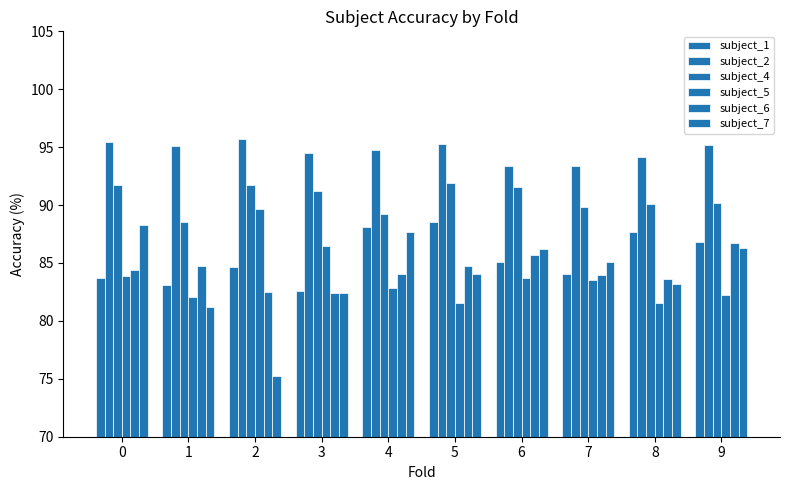

Are the bars horizontal?

No